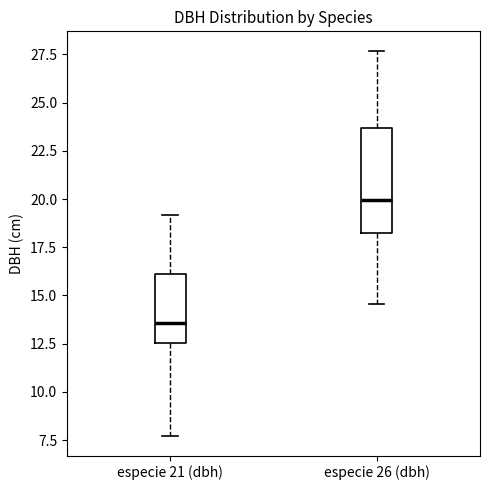

Reading left to right, transcribe this box plot: for each box, give where its median line is, the range the box spans, and where its two whiskers end, as read against the y-axis. The values are not printed on the chart, so give them approximately, as read against the axis.

especie 21 (dbh): median 13.5, box 12.5 to 16.0, whiskers 7.5 to 19.0
especie 26 (dbh): median 20.0, box 18.5 to 23.5, whiskers 14.5 to 27.5